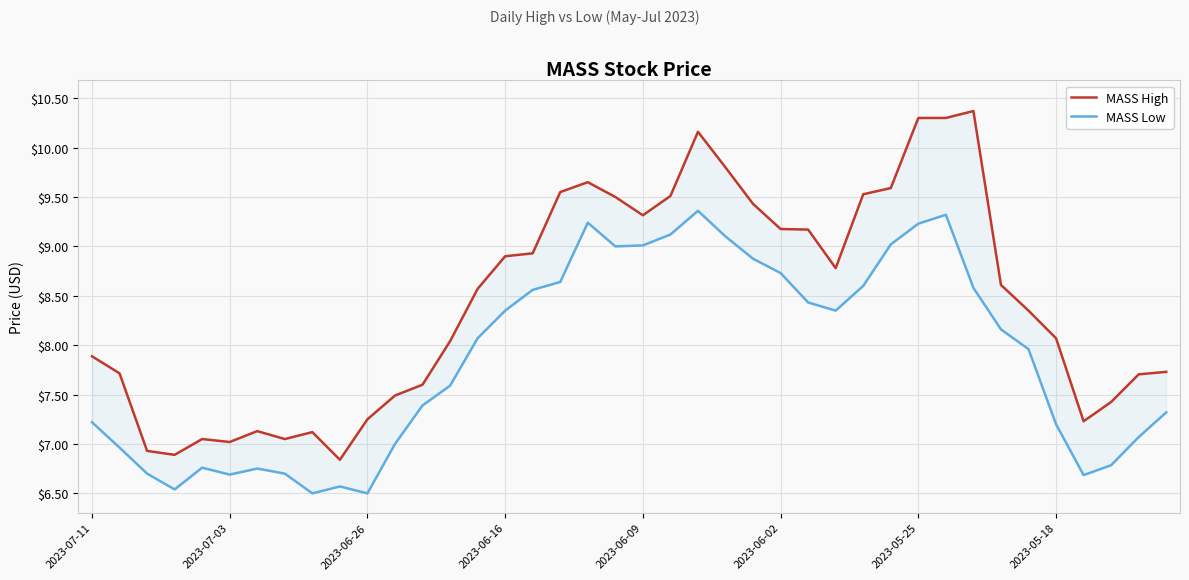

True or false: MASS Low and MASS High cross at least once.

False